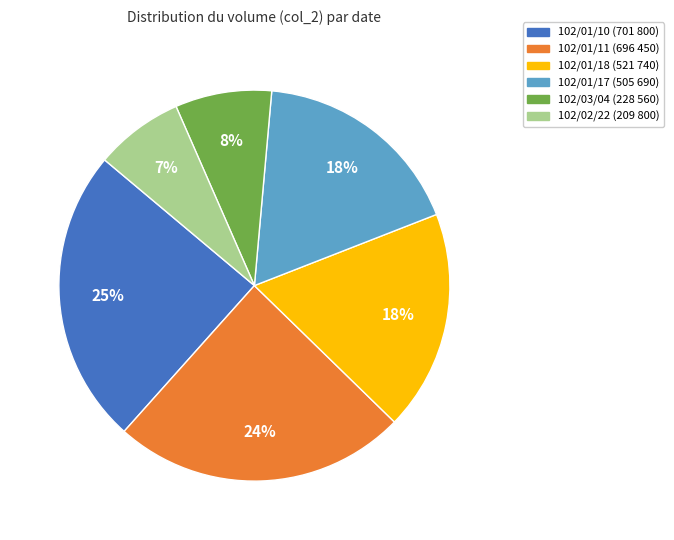

Is the sum of 102/01/10 and 102/01/17 greater than half?

No